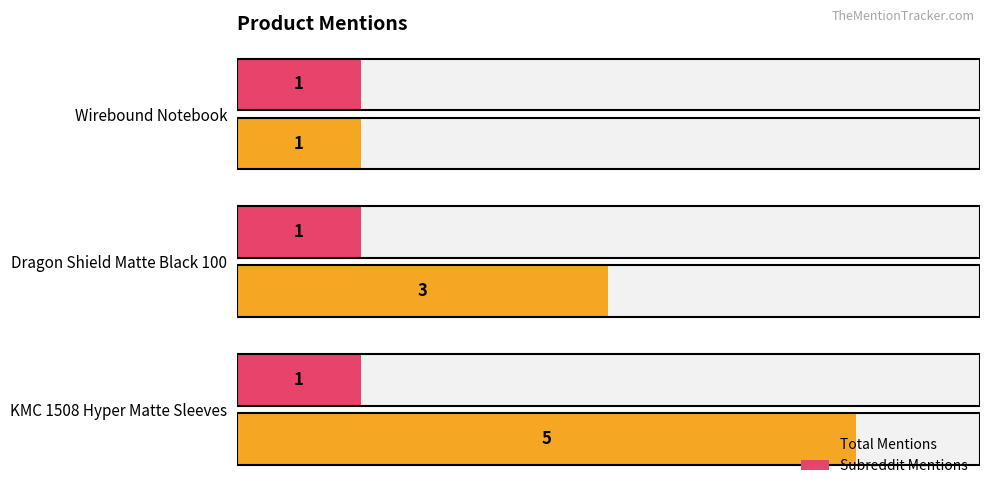

How many groups of bars are there?

3